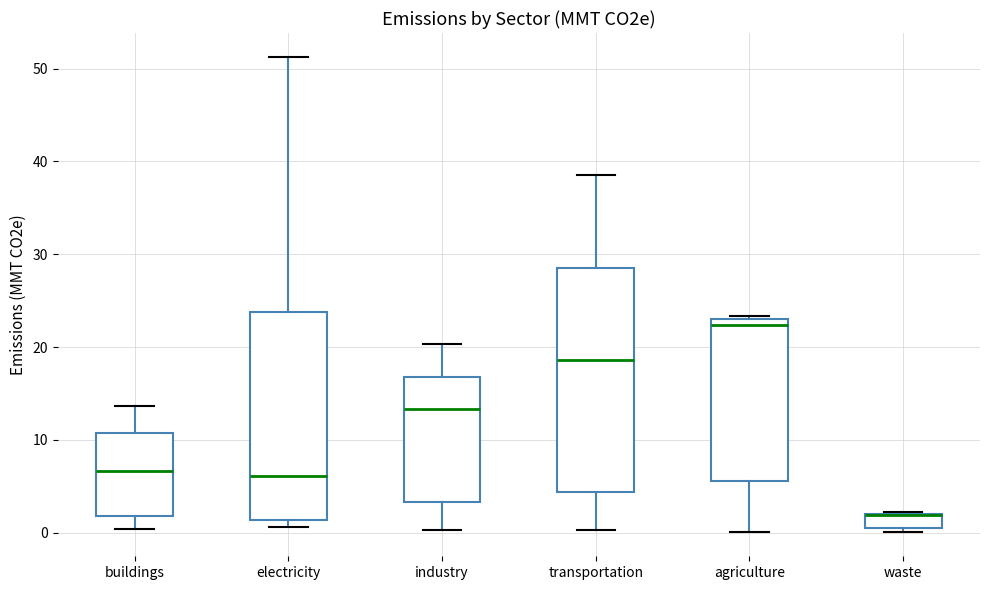

Reading left to right, read every box against the y-axis: the position of its median line, the range the box covers, and the ends of its whiskers. The values are not printed on the chart, so give them approximately, as read against the axis.

buildings: median 7, box 2 to 11, whiskers 0 to 14
electricity: median 6, box 1 to 24, whiskers 1 (just below the box's lower edge) to 51
industry: median 13, box 3 to 17, whiskers 0 to 20
transportation: median 19, box 4 to 29, whiskers 0 to 39
agriculture: median 22, box 6 to 23, whiskers 0 to 23
waste: median 2 (drawn on the box's upper edge), box 1 to 2, whiskers 0 to 2